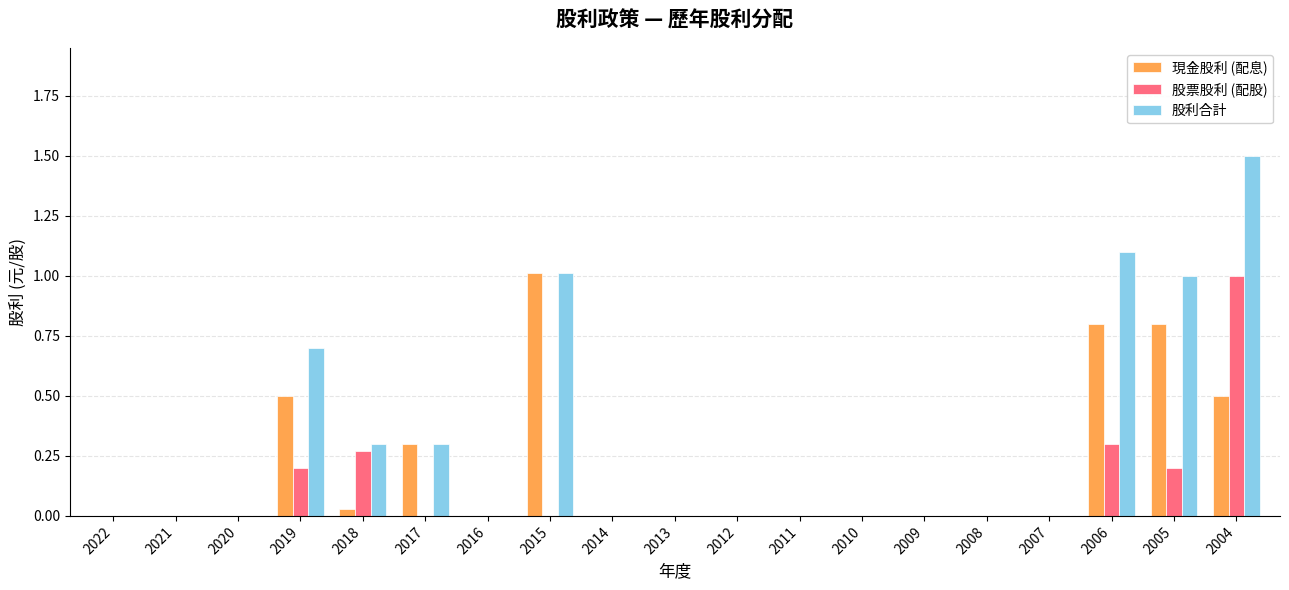

The 現金股利 (配息) series shows 0.0 at 2010. True or false?

True